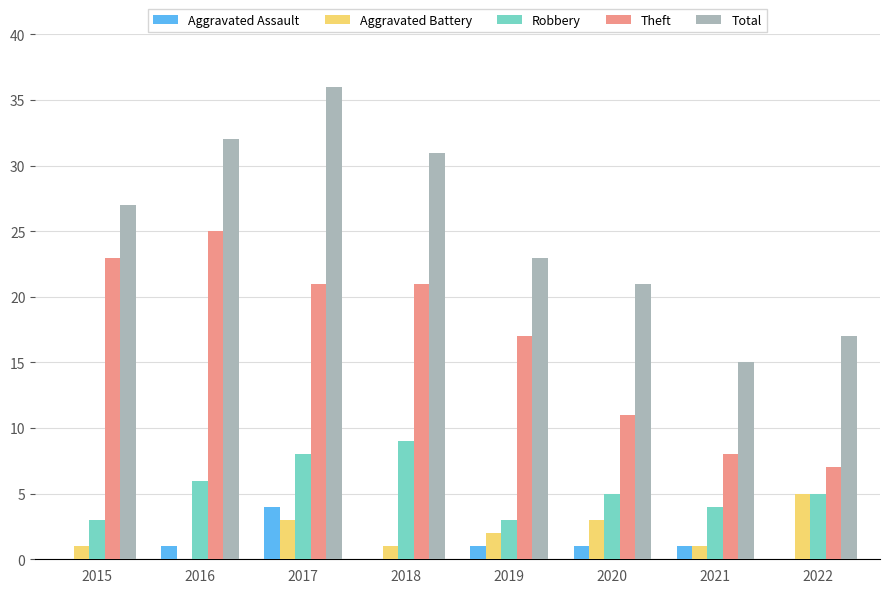

What are all the series names shown in the legend?

Aggravated Assault, Aggravated Battery, Robbery, Theft, Total